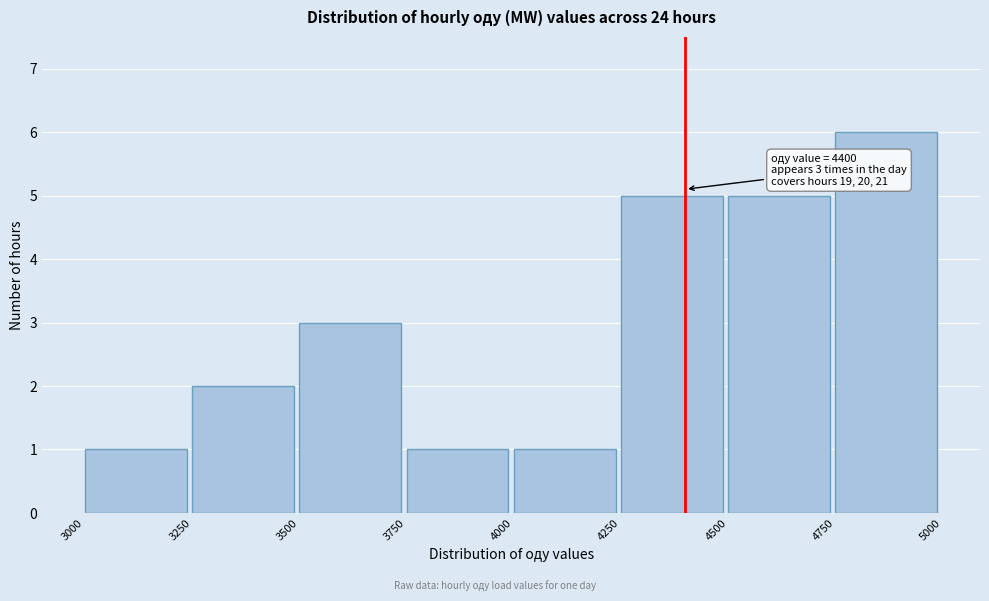

Which range on the x-axis has the tallest bar?

4750 to 5000